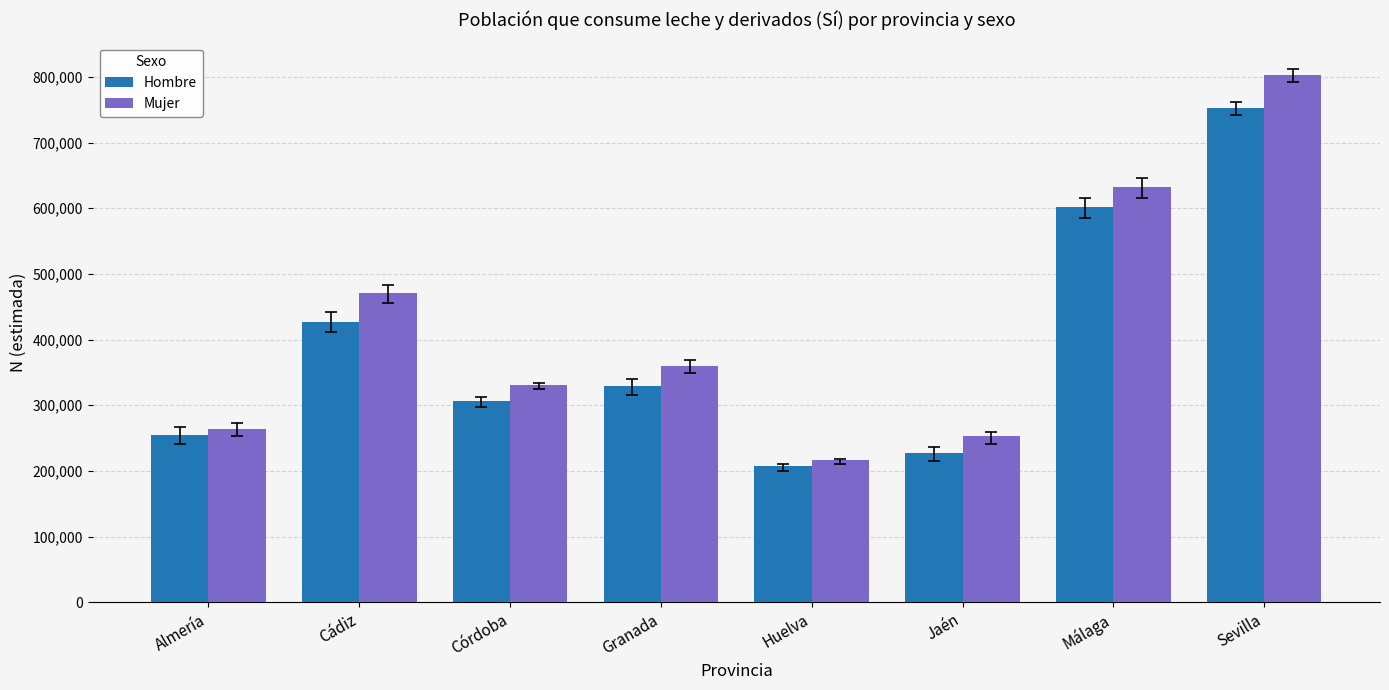

True or false: Mujer has a value of 584075 at Córdoba.

False